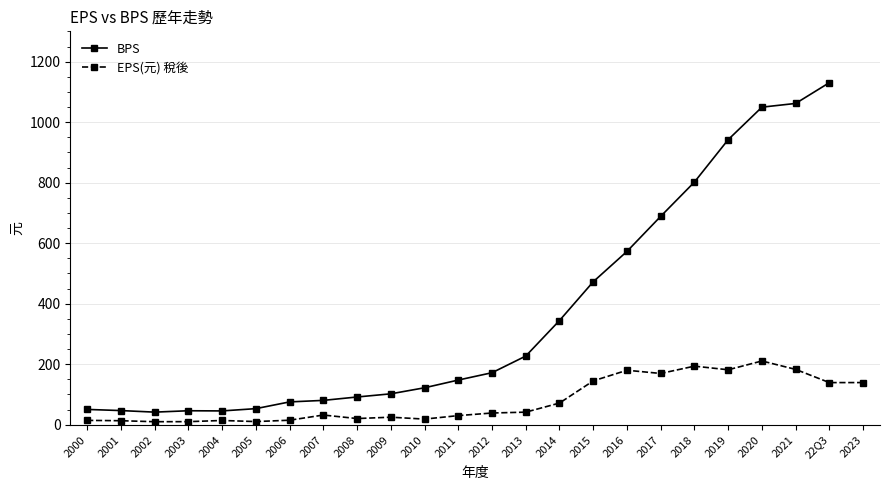

True or false: EPS(元) 稅後 and BPS cross at least once.

False